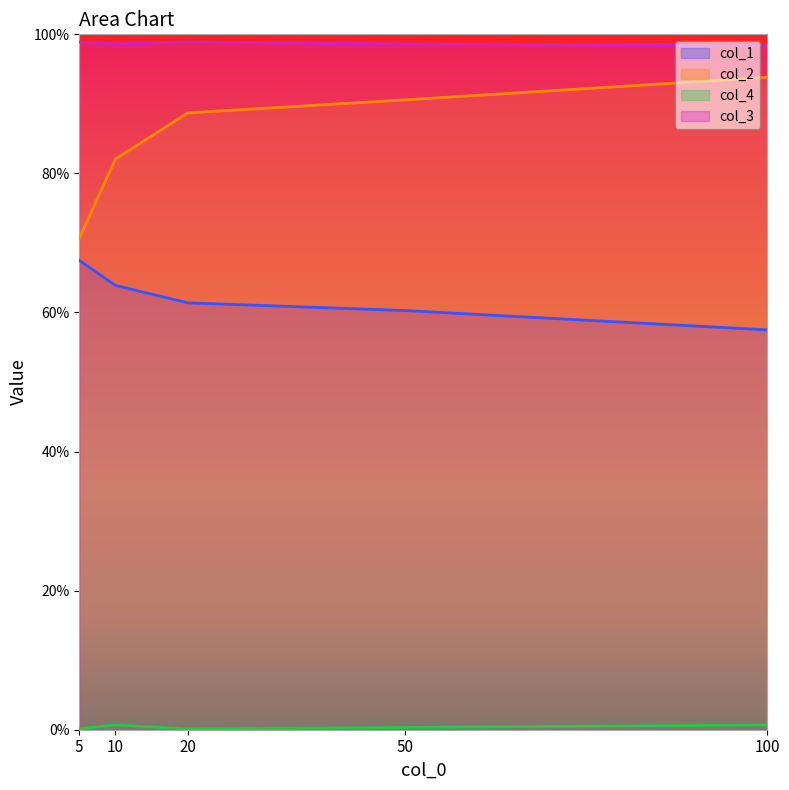

What is the value of the col_1 point at the 1st from the left?

0.7